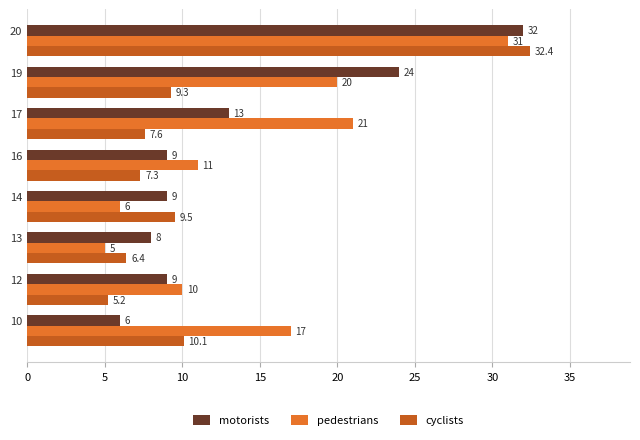

At how many categories does at least one series exceed 32?

1